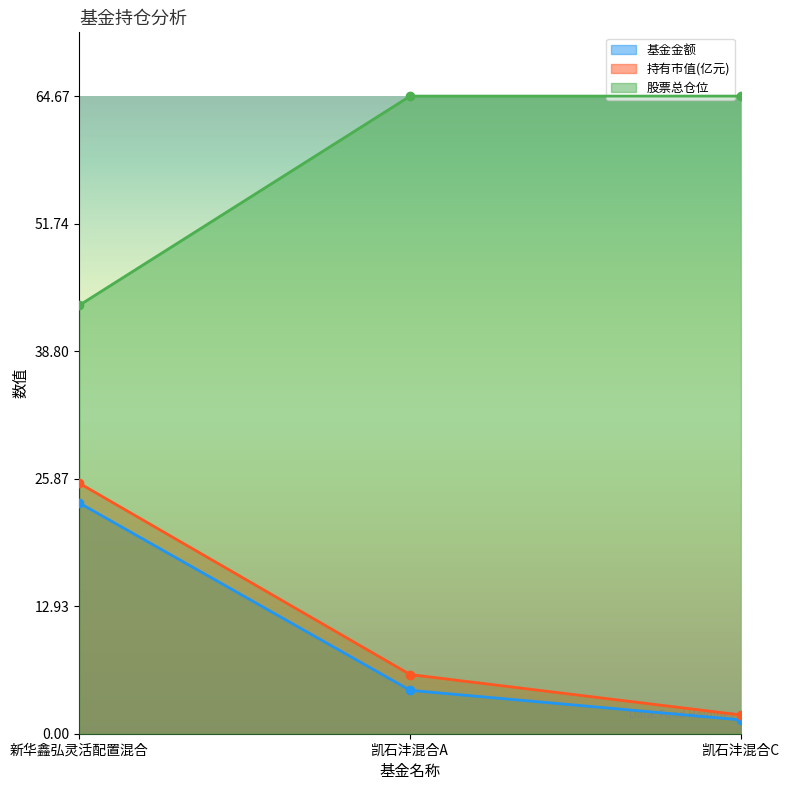

At which label is 基金金额 closest to 12?

凯石沣混合A